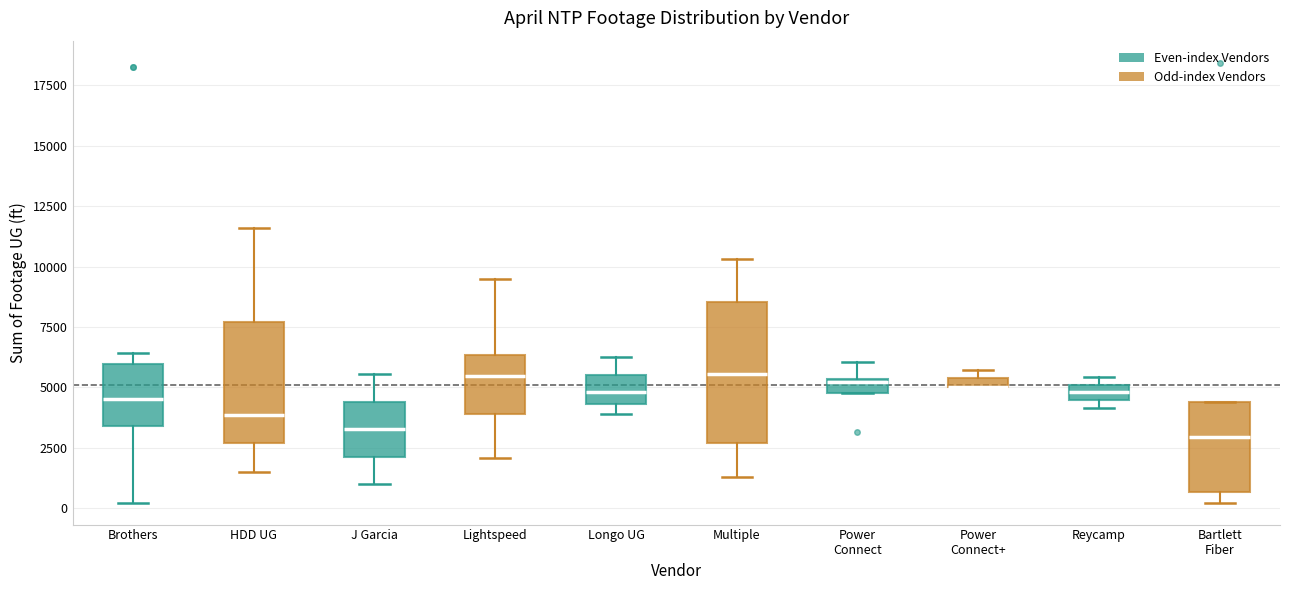

Where is the lower edge of the box for Reycamp on the y-axis? The values are not printed on the chart, so give them approximately, as read against the axis.

4500